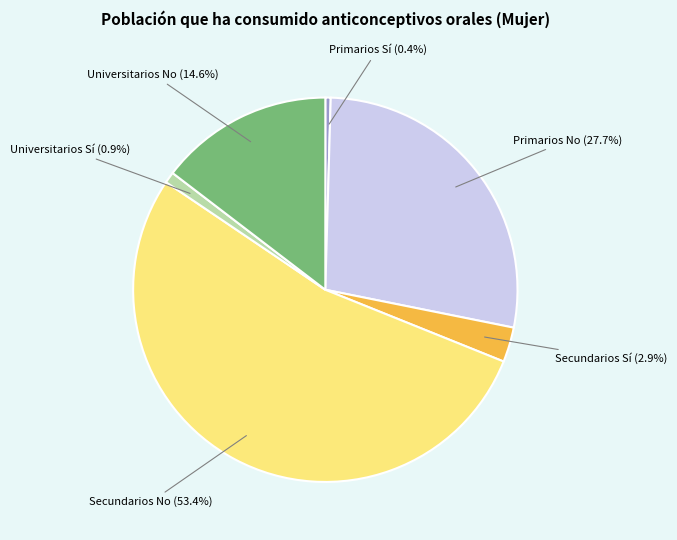

Between Universitarios No and Secundarios Sí, which is larger?

Universitarios No